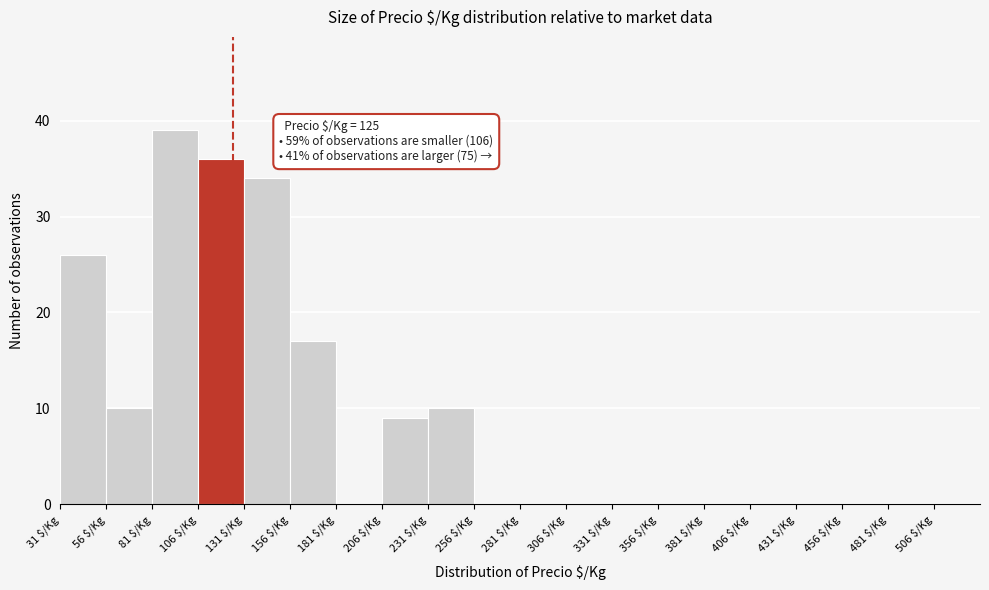

Over which range of the x-axis is the bar tallest?

81 to 106